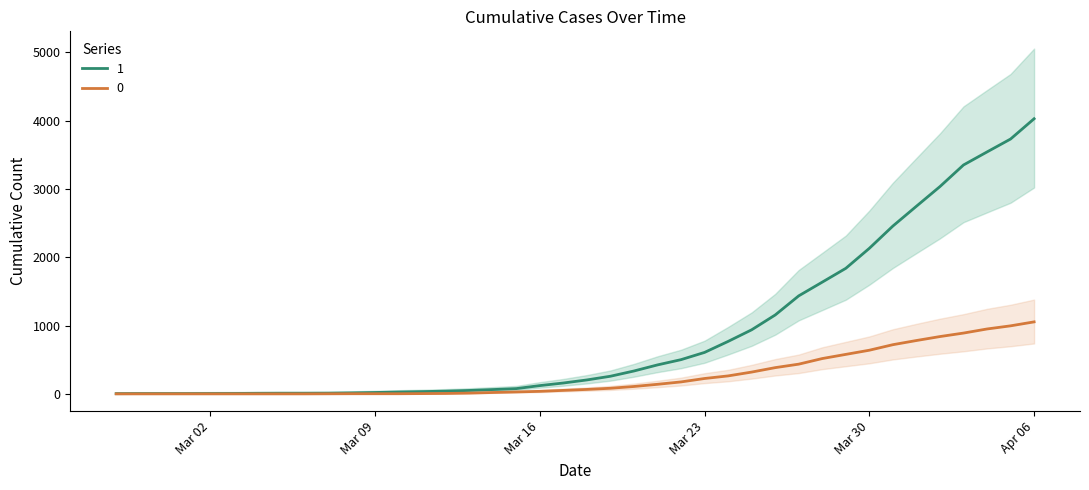

What is the highest value of the 1 series?

4028